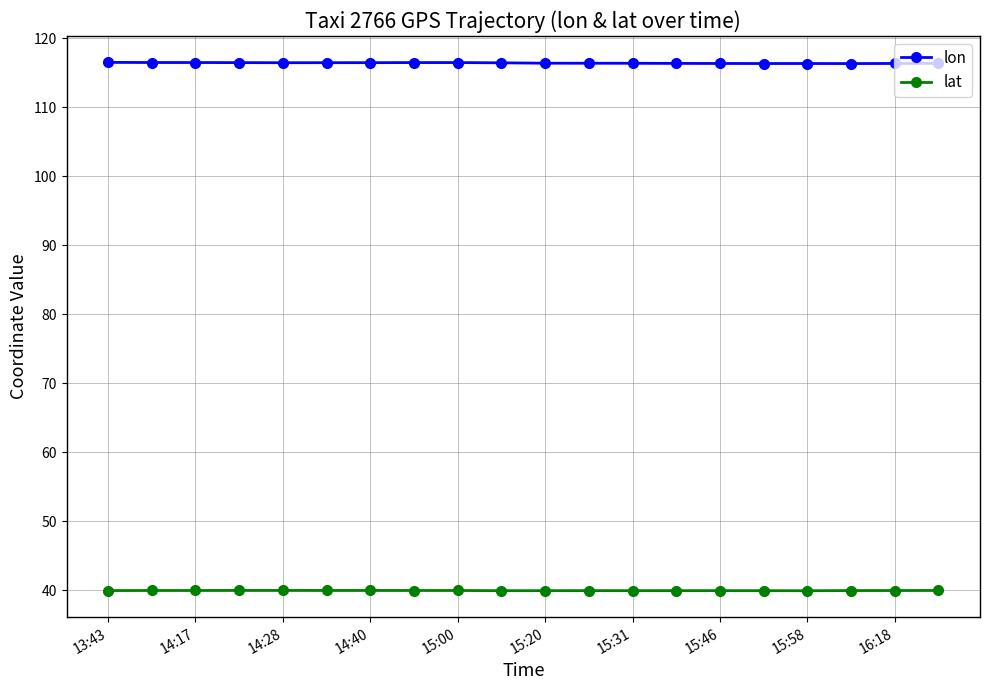

What is the value of the lat point at the 10th from the left?

39.9